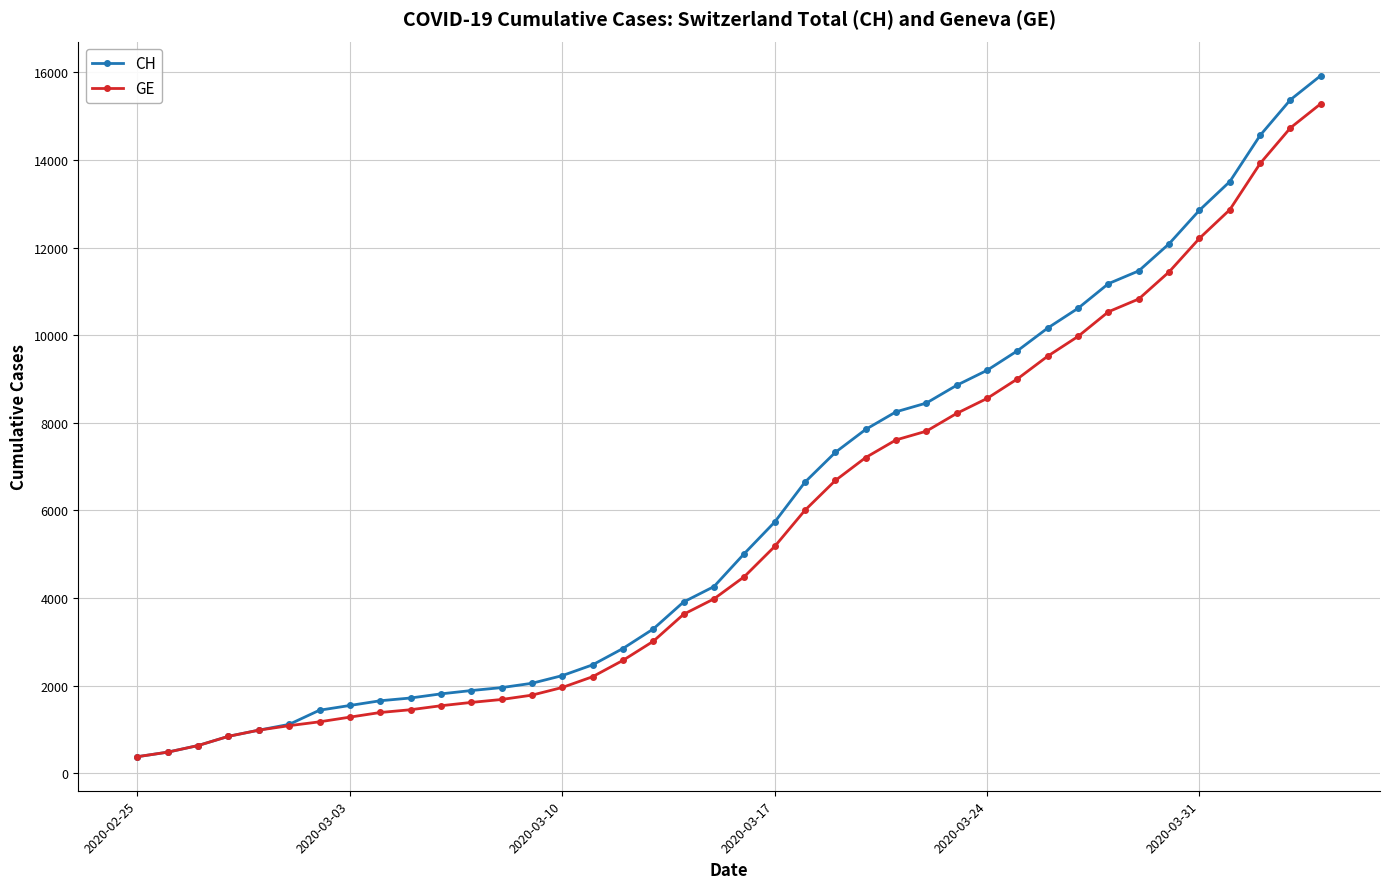

What is the smallest value displayed?

375